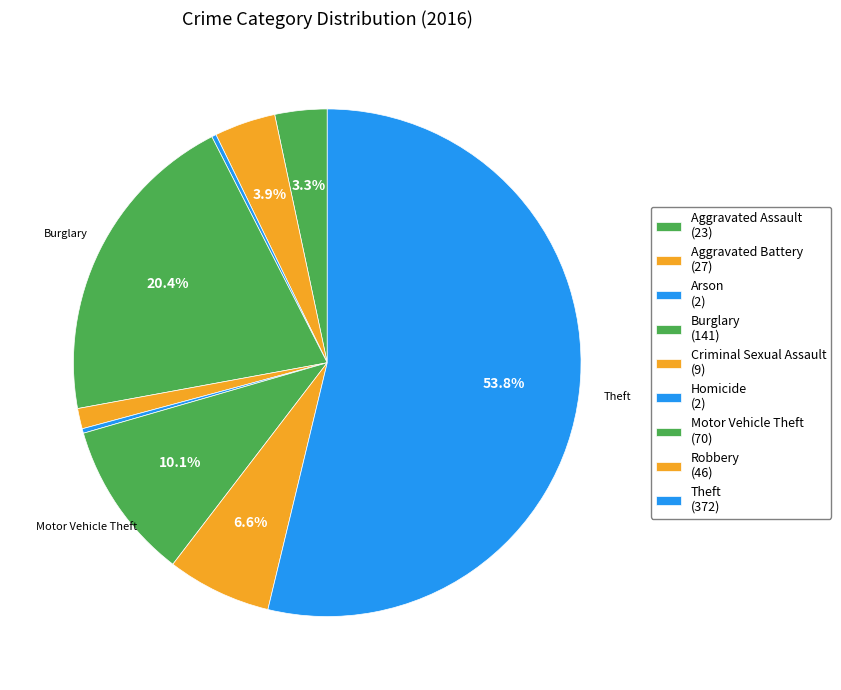

Is there any slice that represents more than half of the pie?

Yes